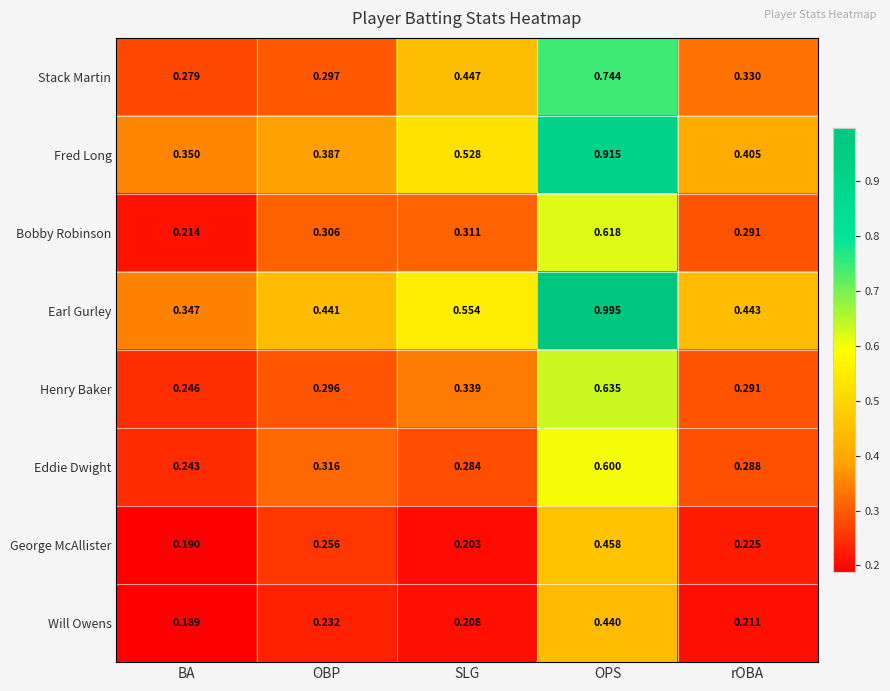

List the series in order of their peak value, highest first.

Earl Gurley, Fred Long, Stack Martin, Henry Baker, Bobby Robinson, Eddie Dwight, George McAllister, Will Owens